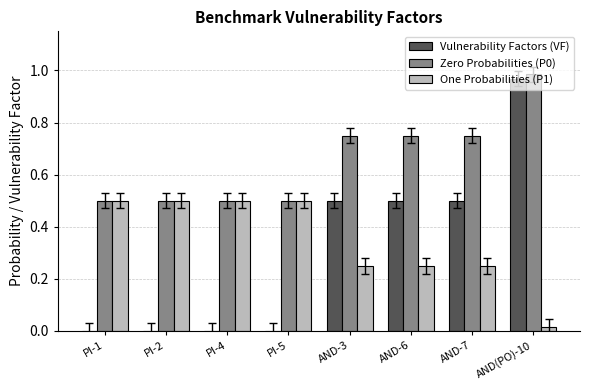

At which category is the sum across all series the highest?

AND(PO)-10